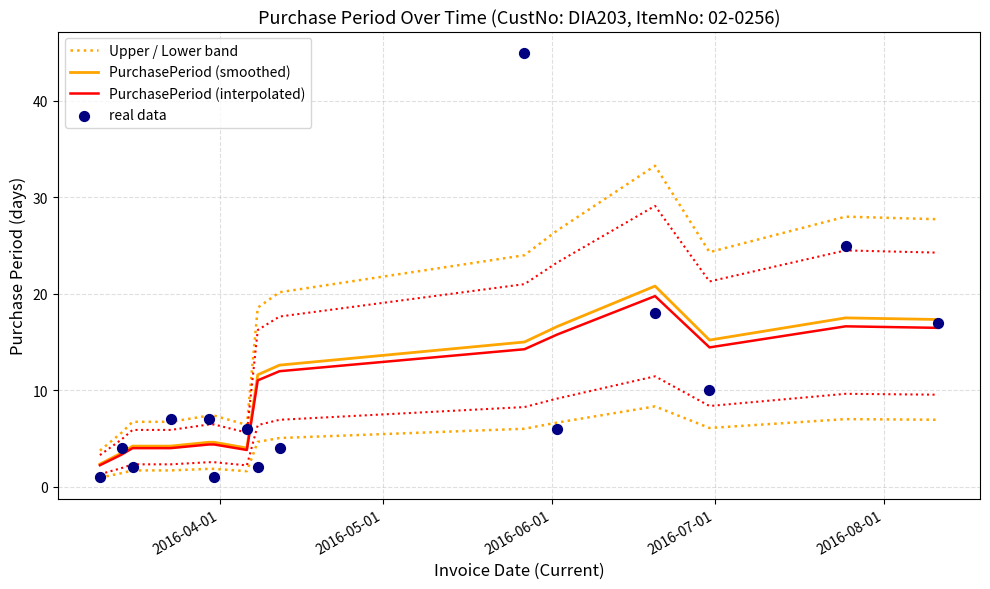

Which series contains the highest Y value?

real data